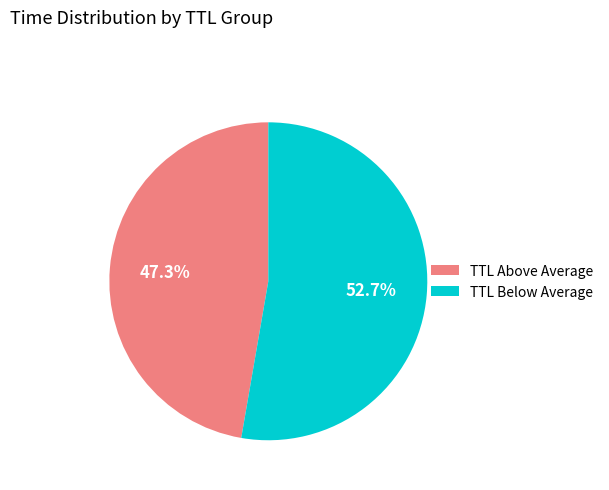

What is the majority slice?

TTL Below Average